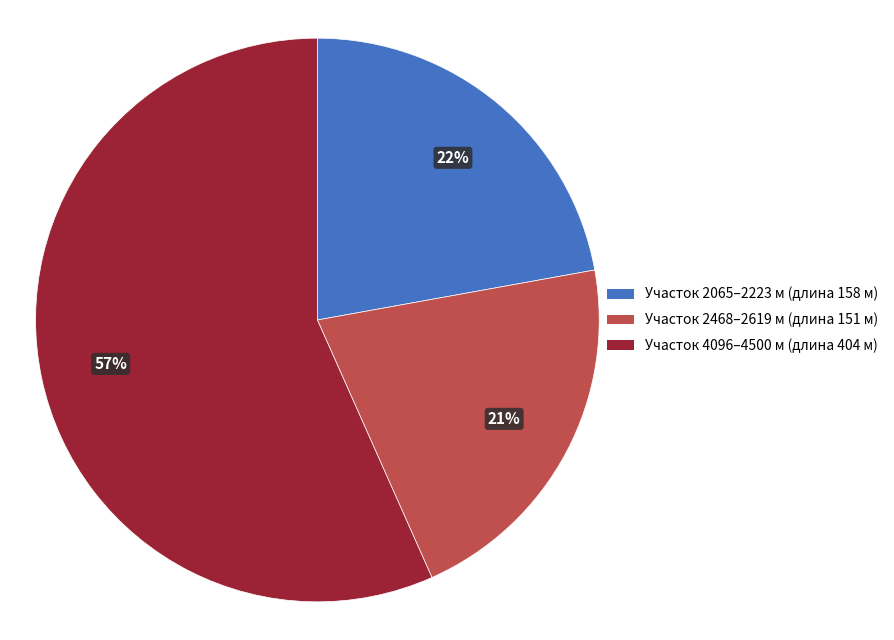

To the nearest percent, what is the average slice percentage?

33%